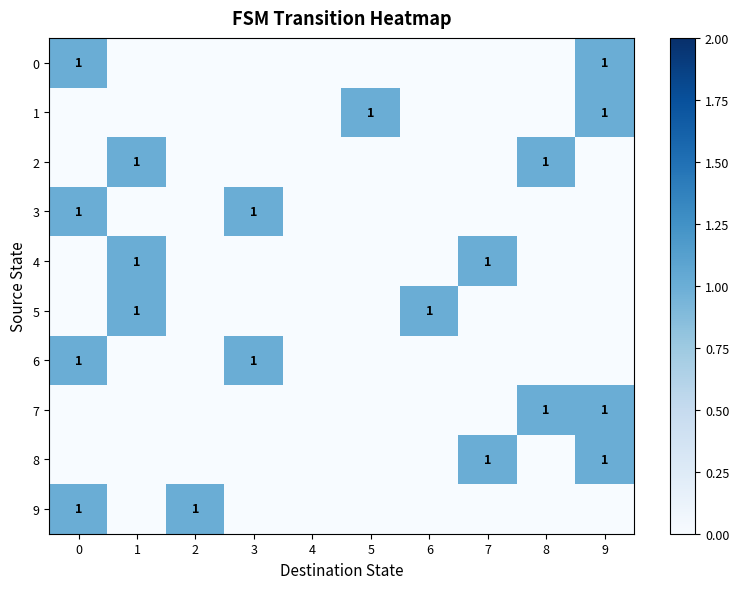

What is the sum of all 5 values?

2